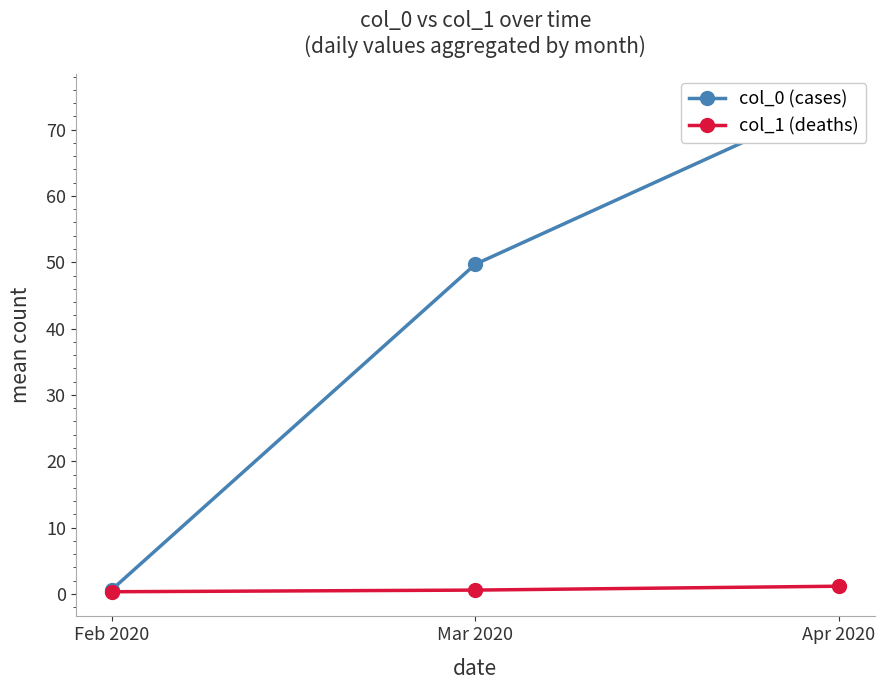

Reading left to right, transcribe all the data shown in this chart.

col_0 (cases): 0.7	49.7	74.7
col_1 (deaths): 0.3	0.6	1.2